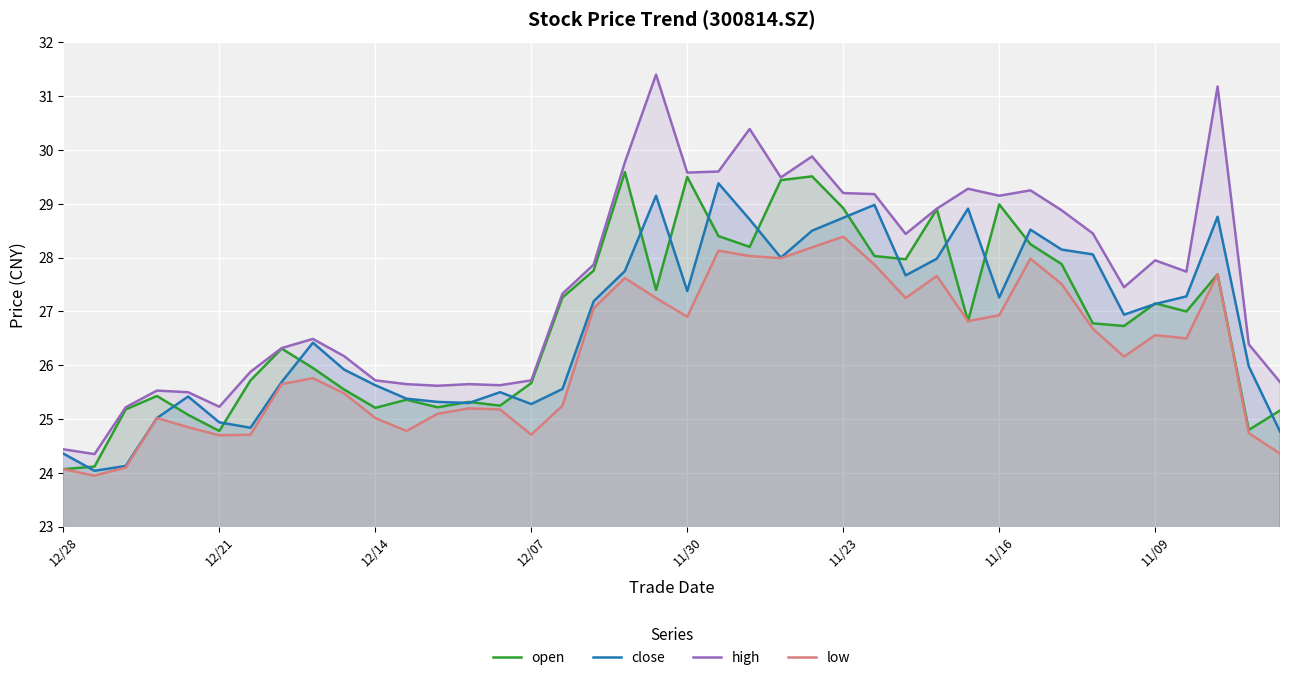

True or false: close and low cross at least once.

False